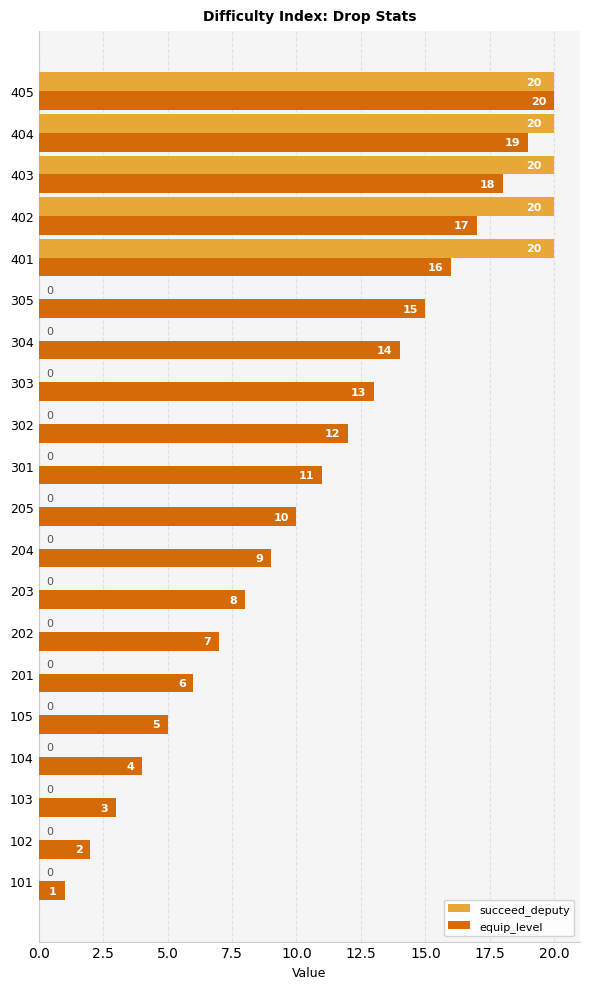

Is it true that succeed_deputy equals 6 at 205?

False